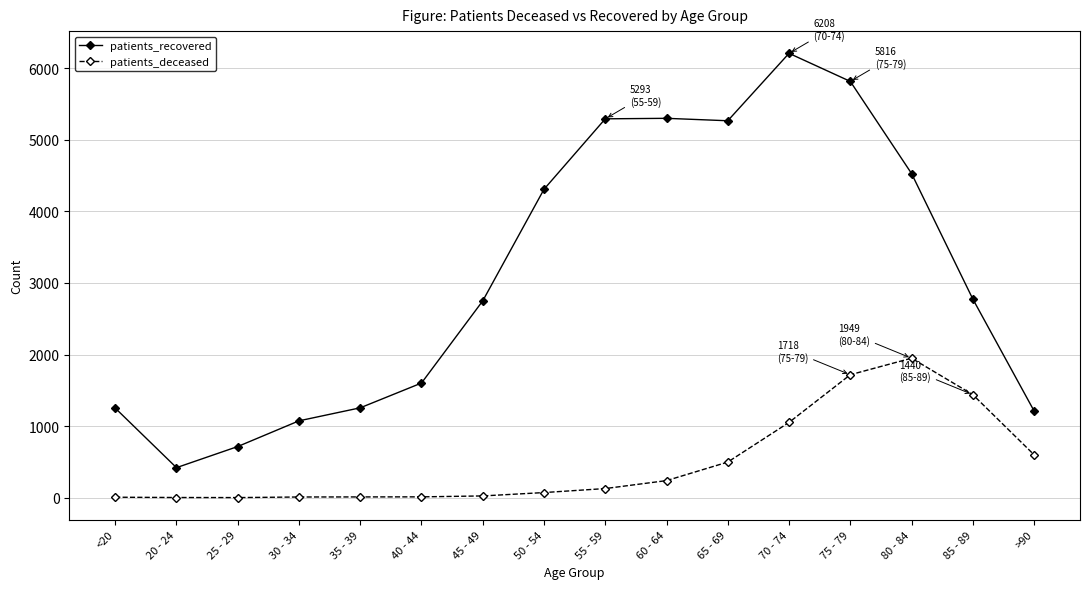

Is the value of patients_deceased at 75 - 79 greater than the value of patients_recovered at 75 - 79?

No